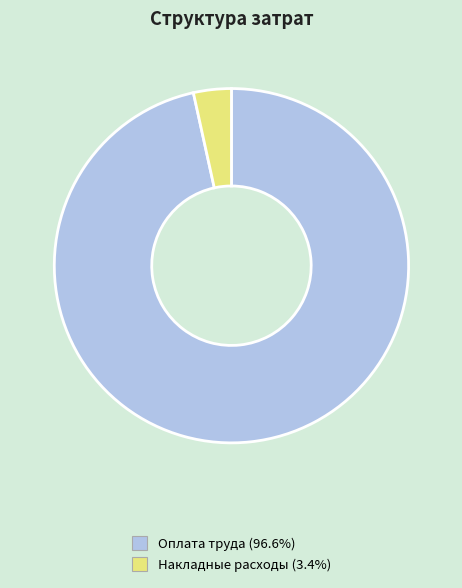

Between Оплата труда and Накладные расходы, which is larger?

Оплата труда